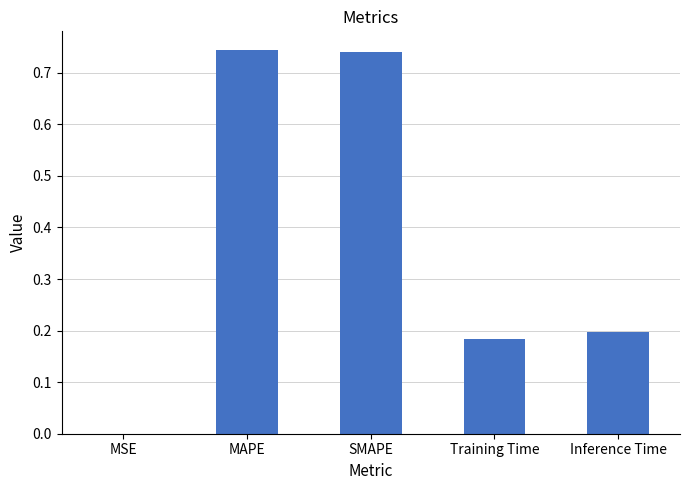

What is the sum of all values?

1.9